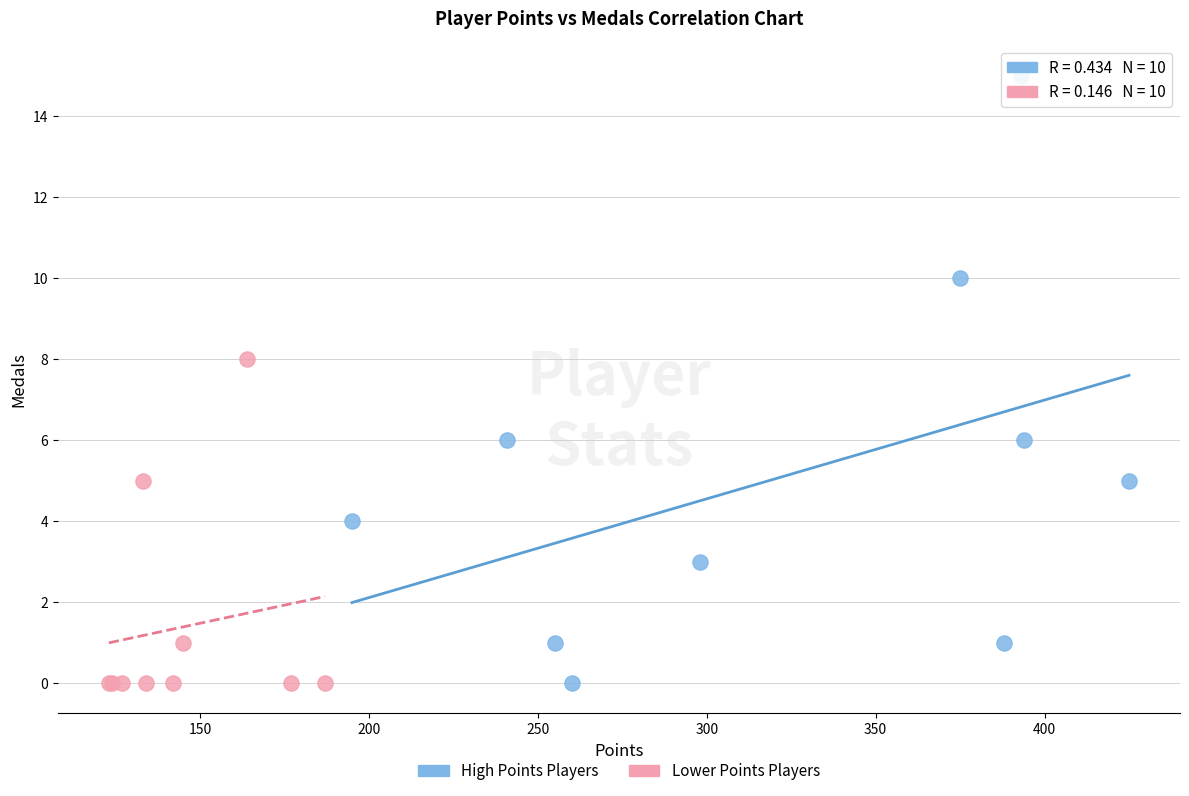

Which series reaches the maximum Y coordinate?

High Points Players